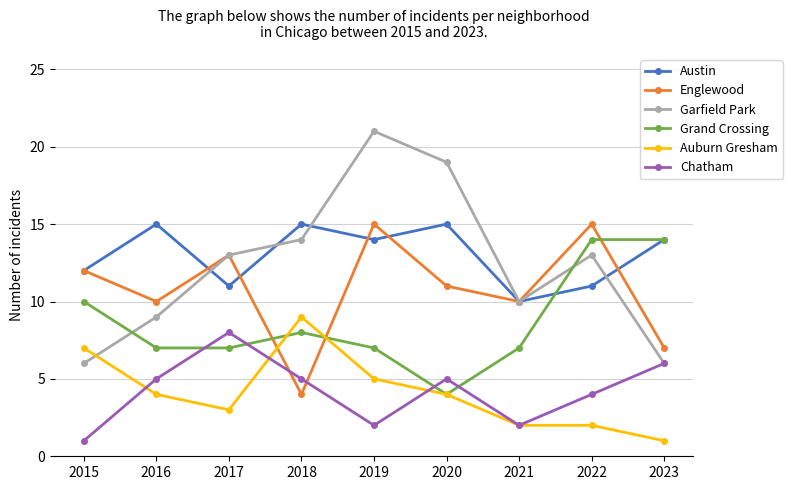

What is the value of the Englewood point at the 3rd from the left?

13